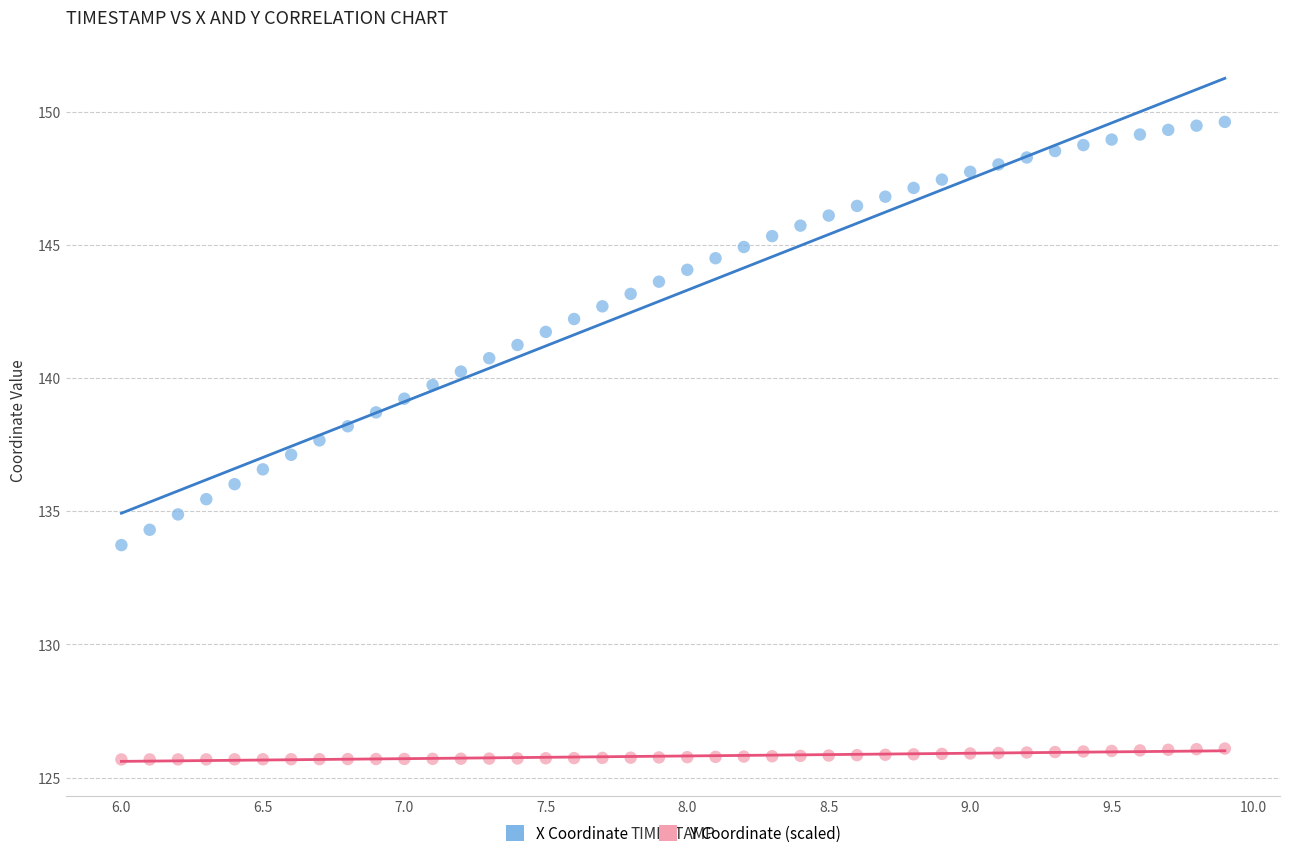

Which series reaches the maximum Y coordinate?

X Coordinate